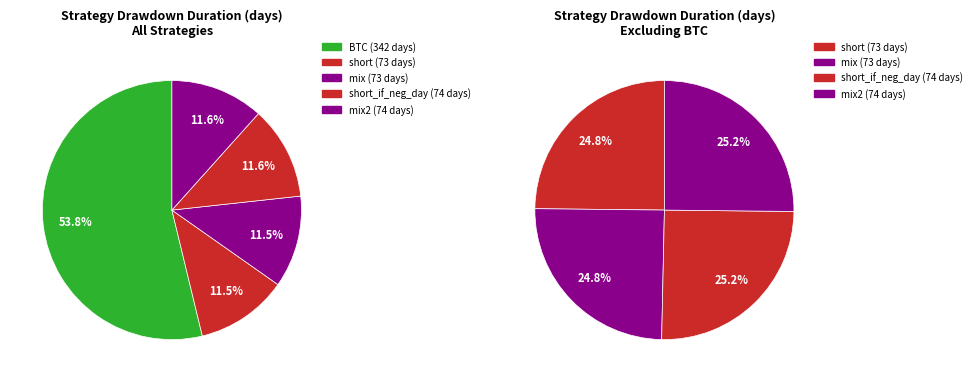

To the nearest percent, what percentage of the pie is short_if_neg_day?

12%